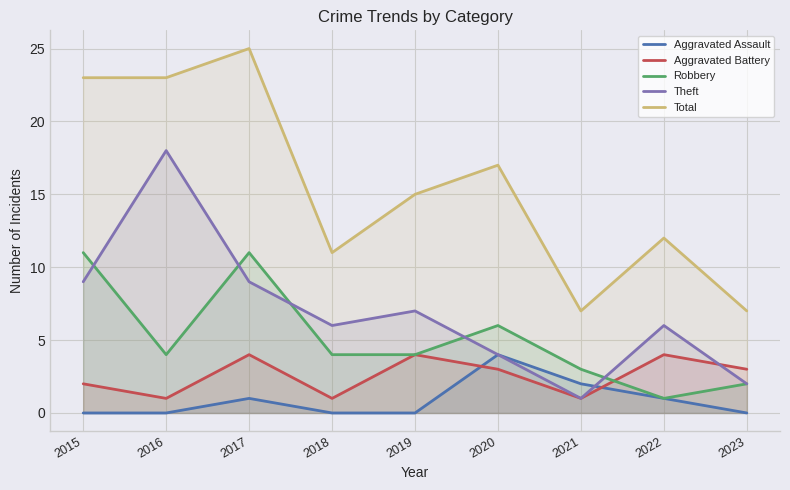

Which has a higher value, 2023 or 2015?

2023